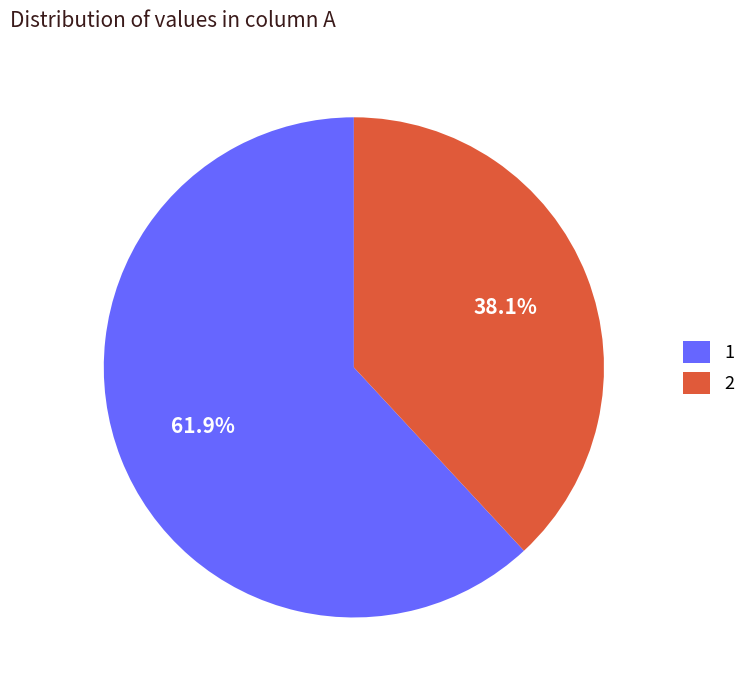

How many segments does this pie chart have?

2